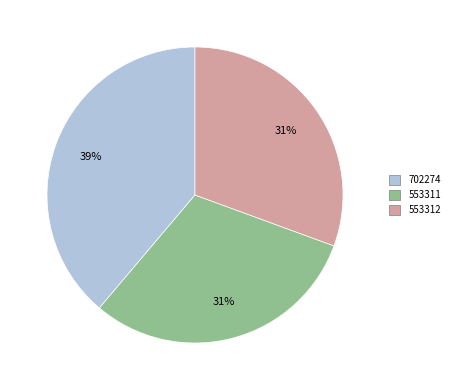

The 702274 slice represents 39% of the pie. True or false?

True